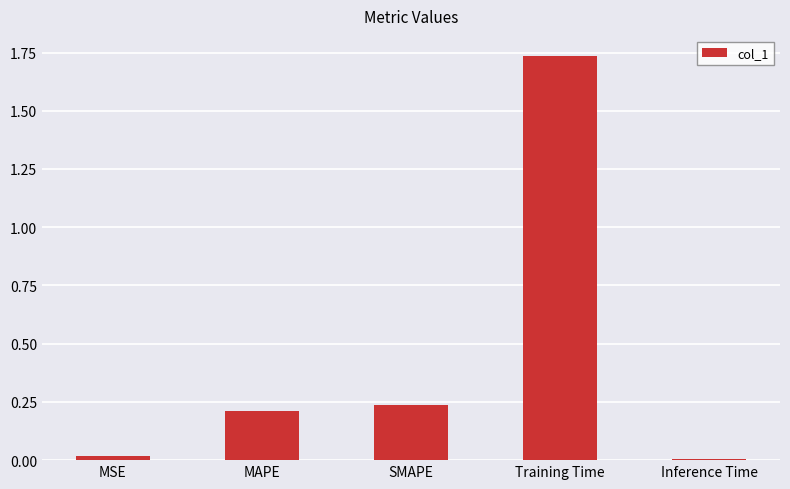

What is the label of the 5th bar from the right?

MSE